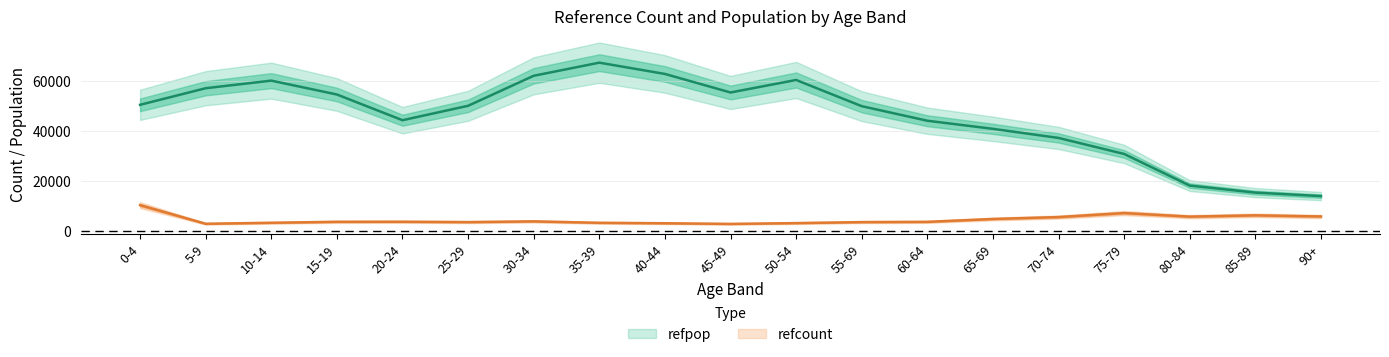

At how many categories does at least one series exceed 61298?

3